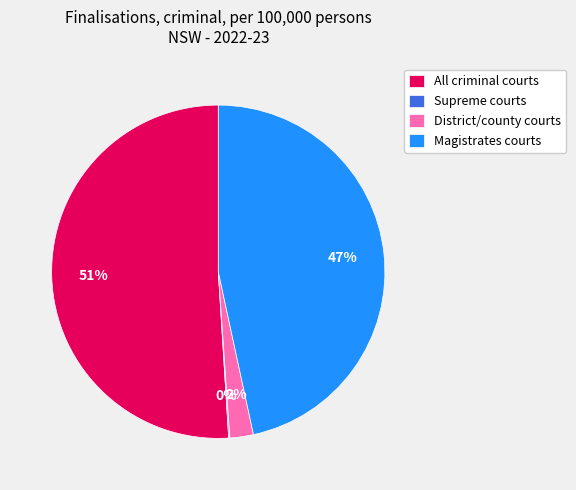

Approximately how many times larger is the value at All criminal courts compared to Magistrates courts?

1.1